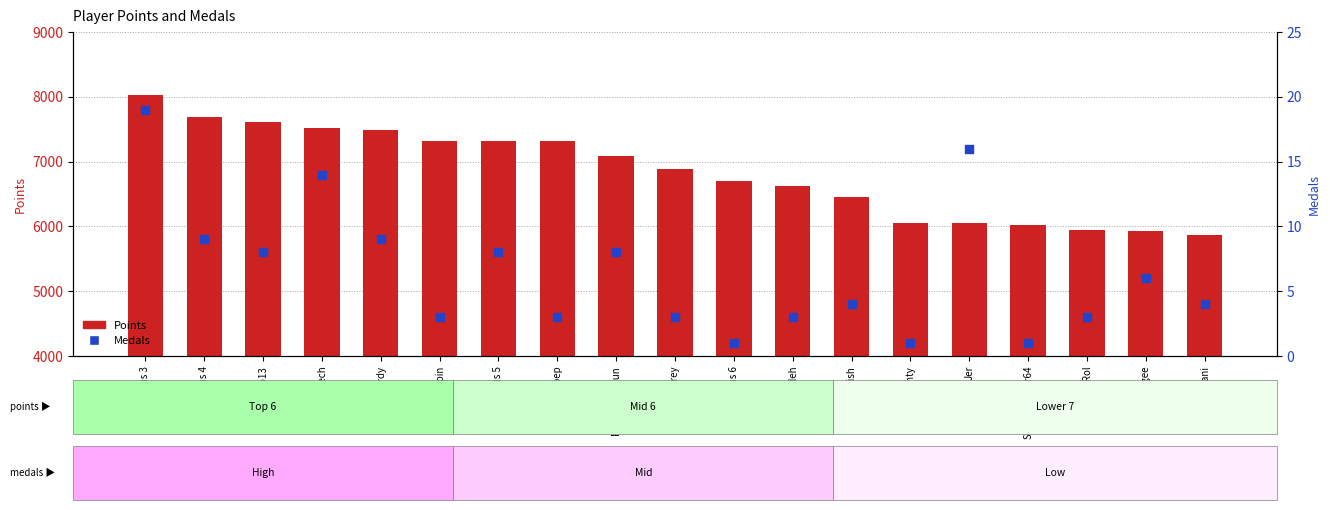

At which category is the sum across all series the highest?

Anonymous 3